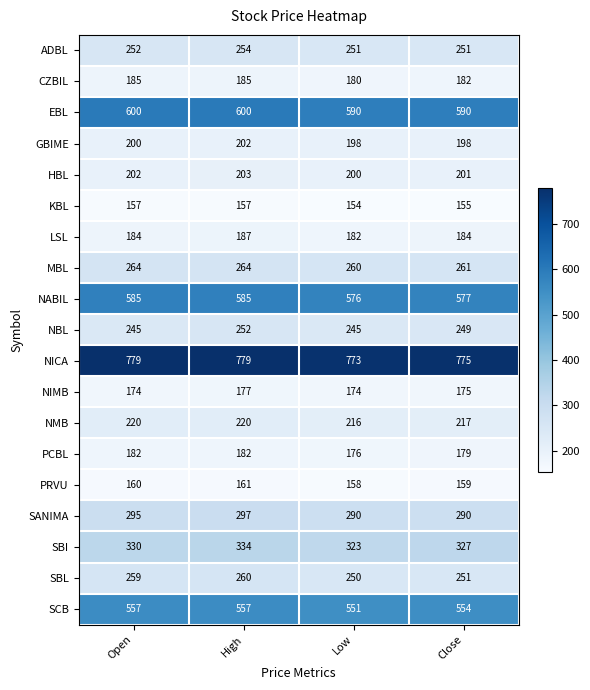

Between Open and High, which series saw the biggest shift?

NBL